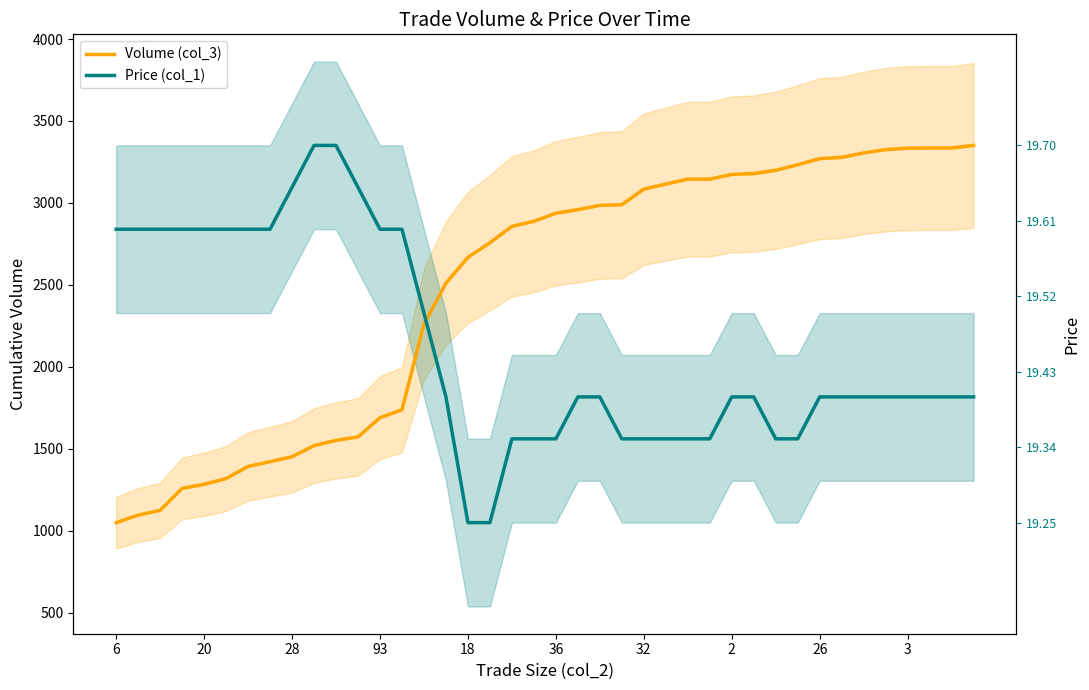

What are all the series names shown in the legend?

Volume (col_3), Price (col_1)